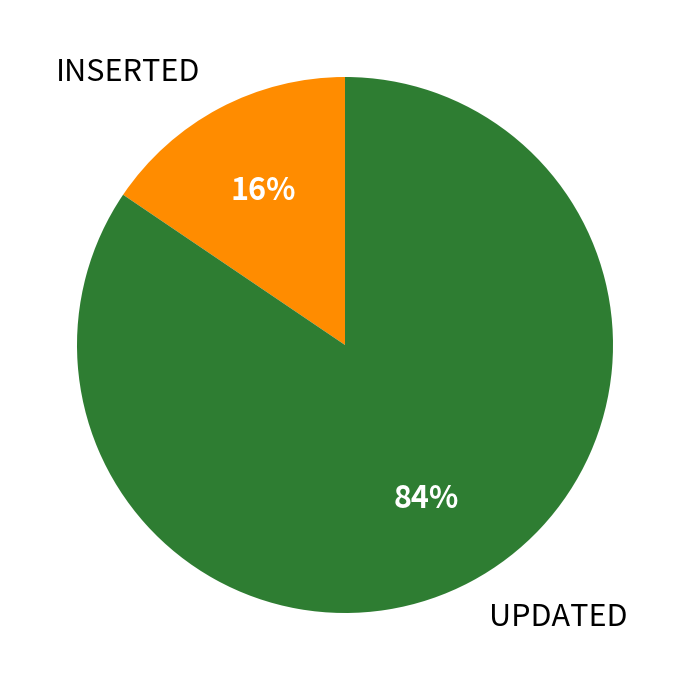

Count the number of slices in the pie.

2